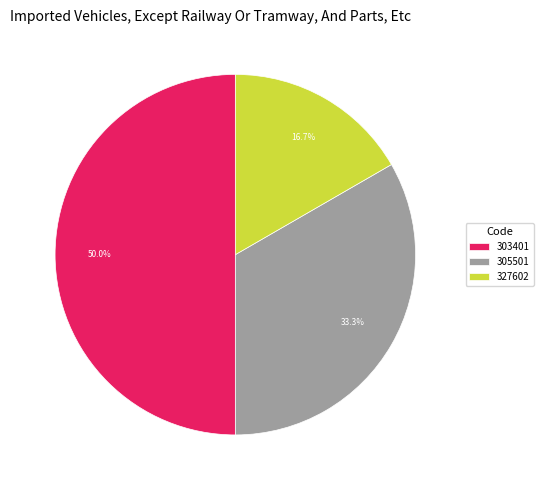

What is the largest slice in the pie chart?

303401